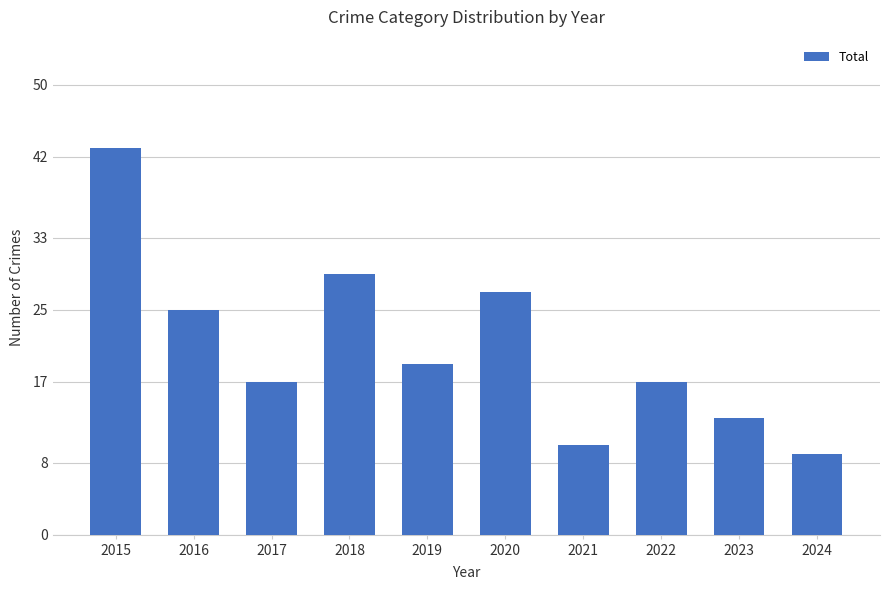

What is the difference between the second highest and minimum values?

20